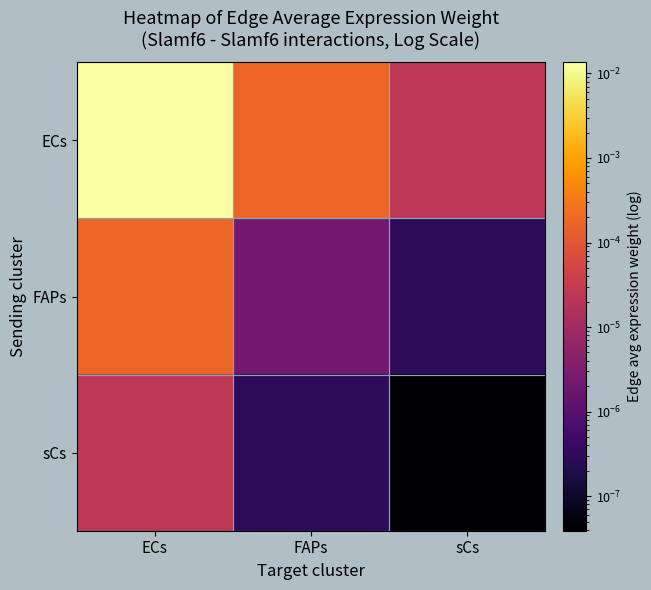

List the series in order of their peak value, highest first.

ECs, FAPs, sCs